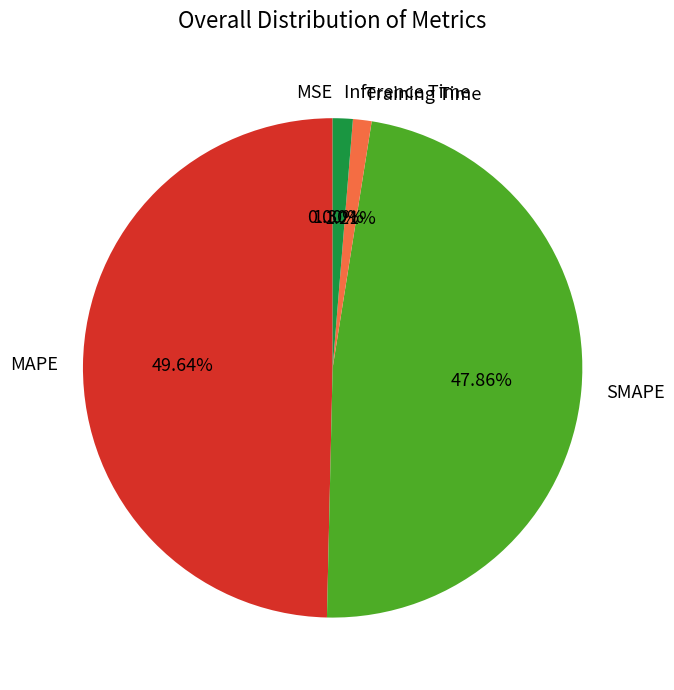

True or false: SMAPE accounts for 37% of the total.

False